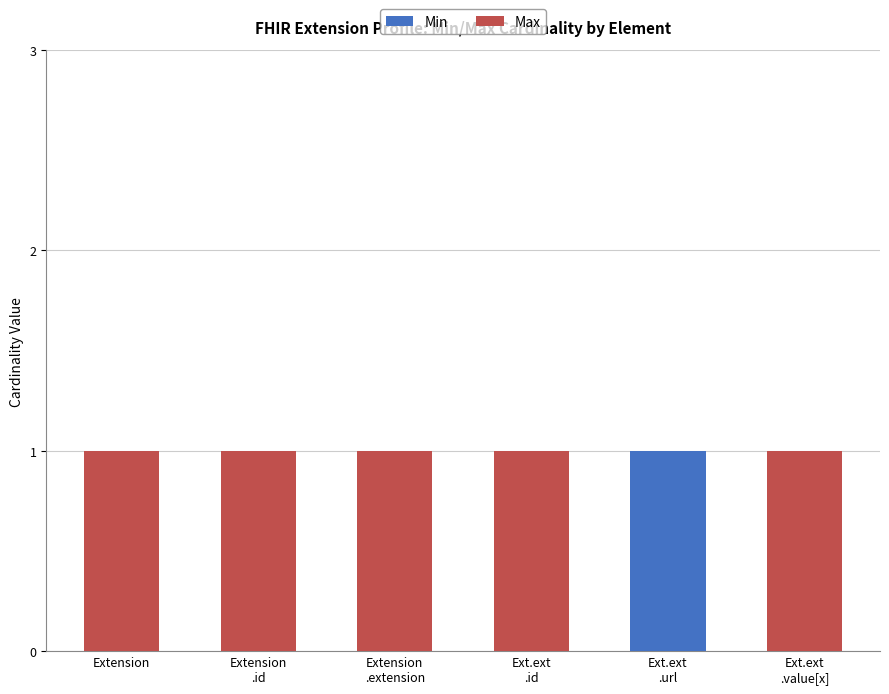

What are all the series names shown in the legend?

Min, Max